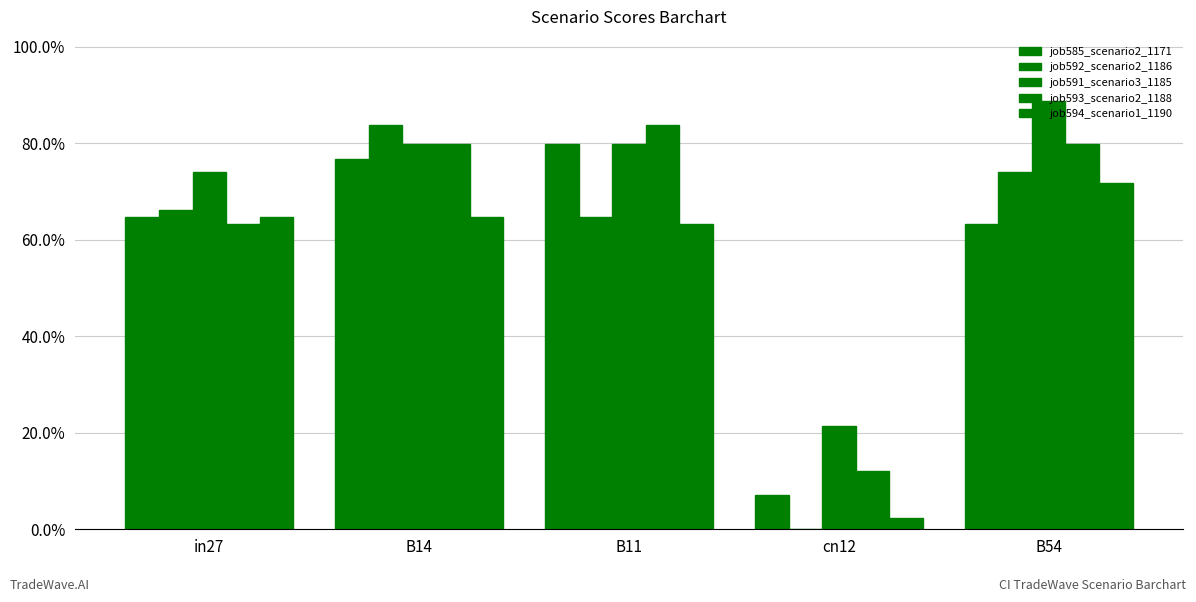

Does the chart contain stacked bars?

No